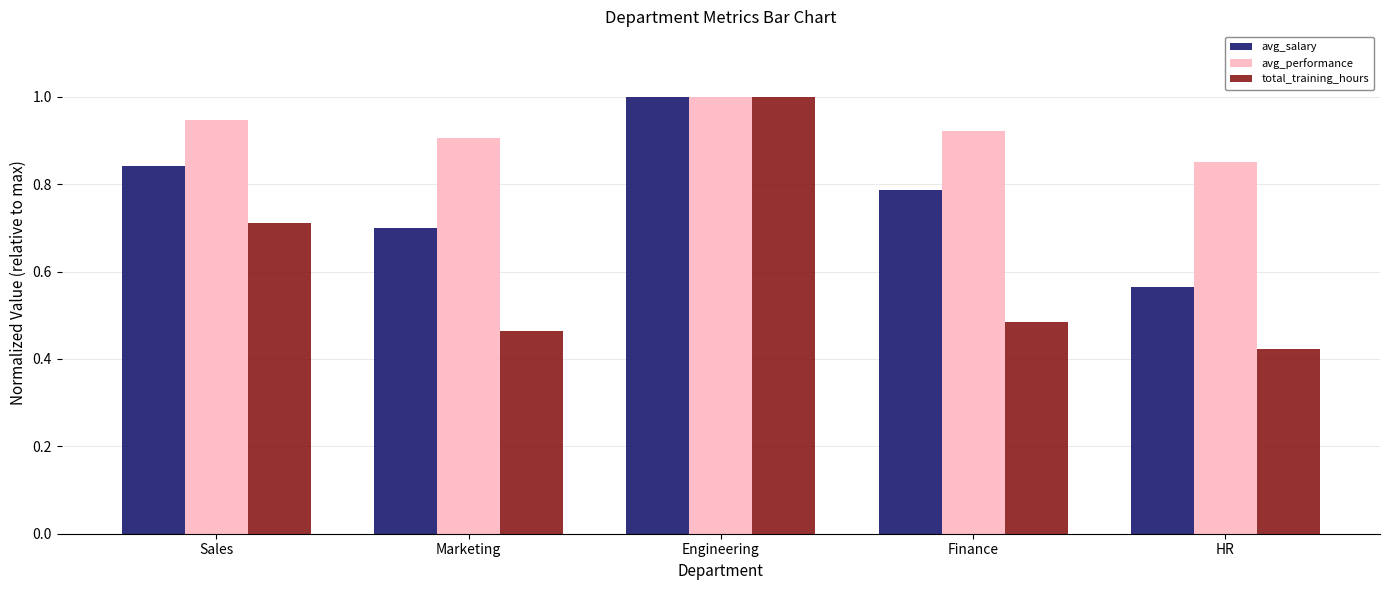

Which series changed the most between Sales and Marketing?

total_training_hours